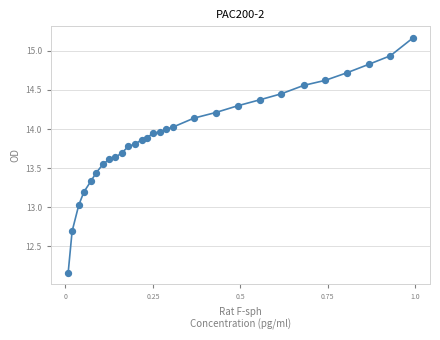

What is the difference between the maximum and minimum values?

3.0